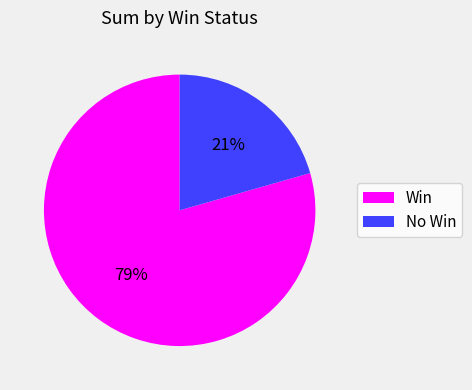

Is there a majority slice in this chart?

Yes